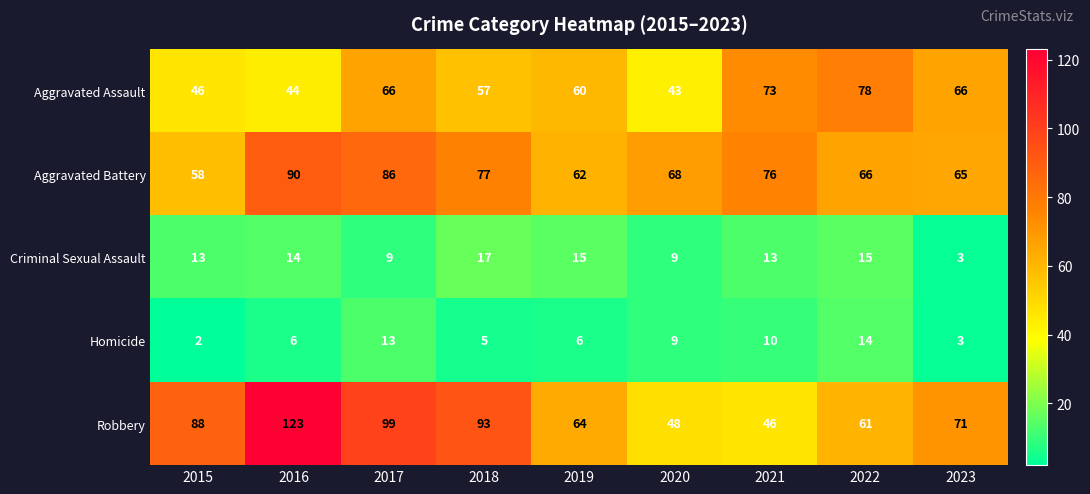

Count the number of categories in the chart.

9